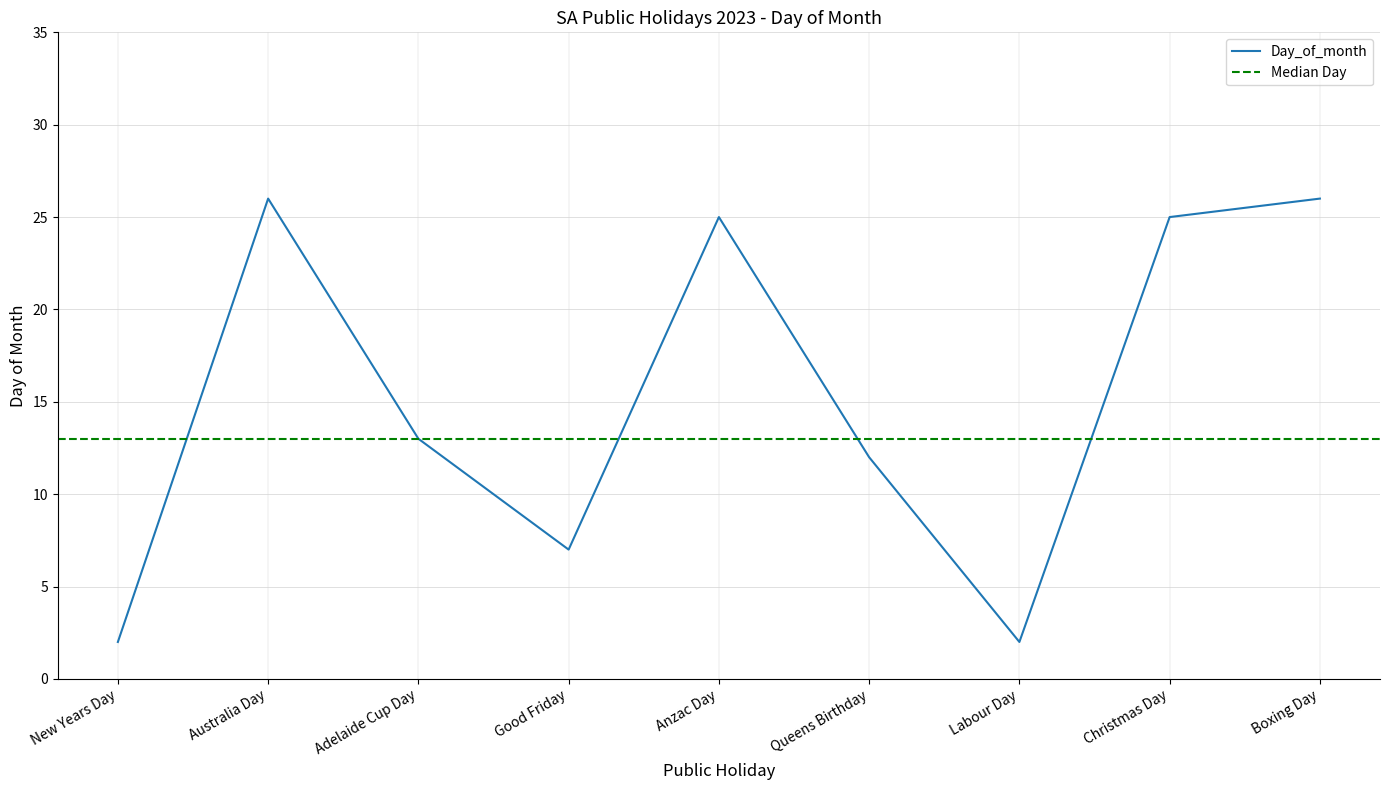

What is the change in value from Australia Day to Adelaide Cup Day?

-13